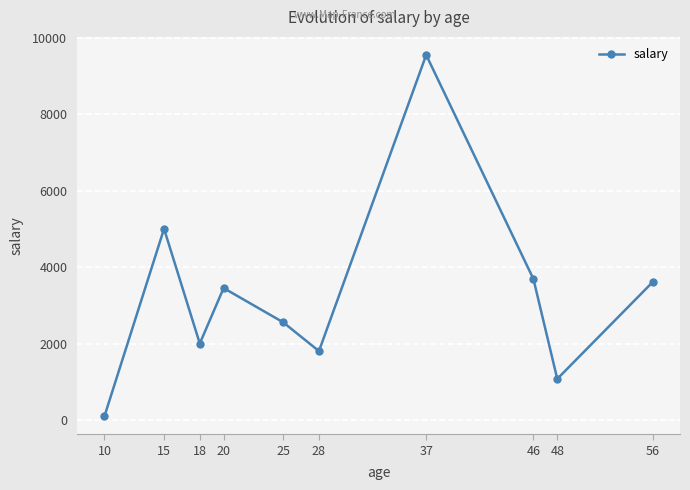

What is the value of the 5th point from the left?

2555